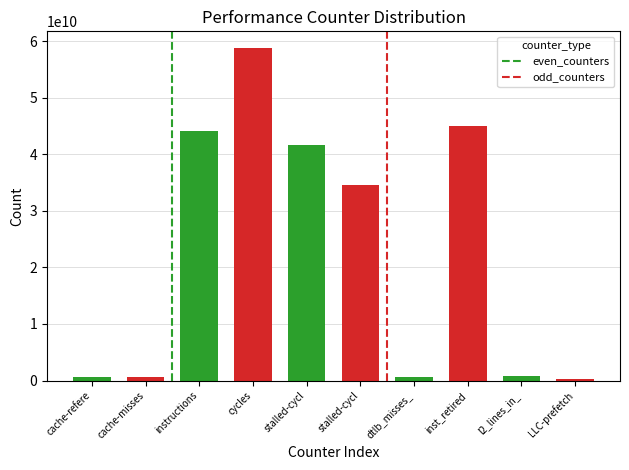

Rank the series by their average value, from lowest to highest.

even_counters, odd_counters